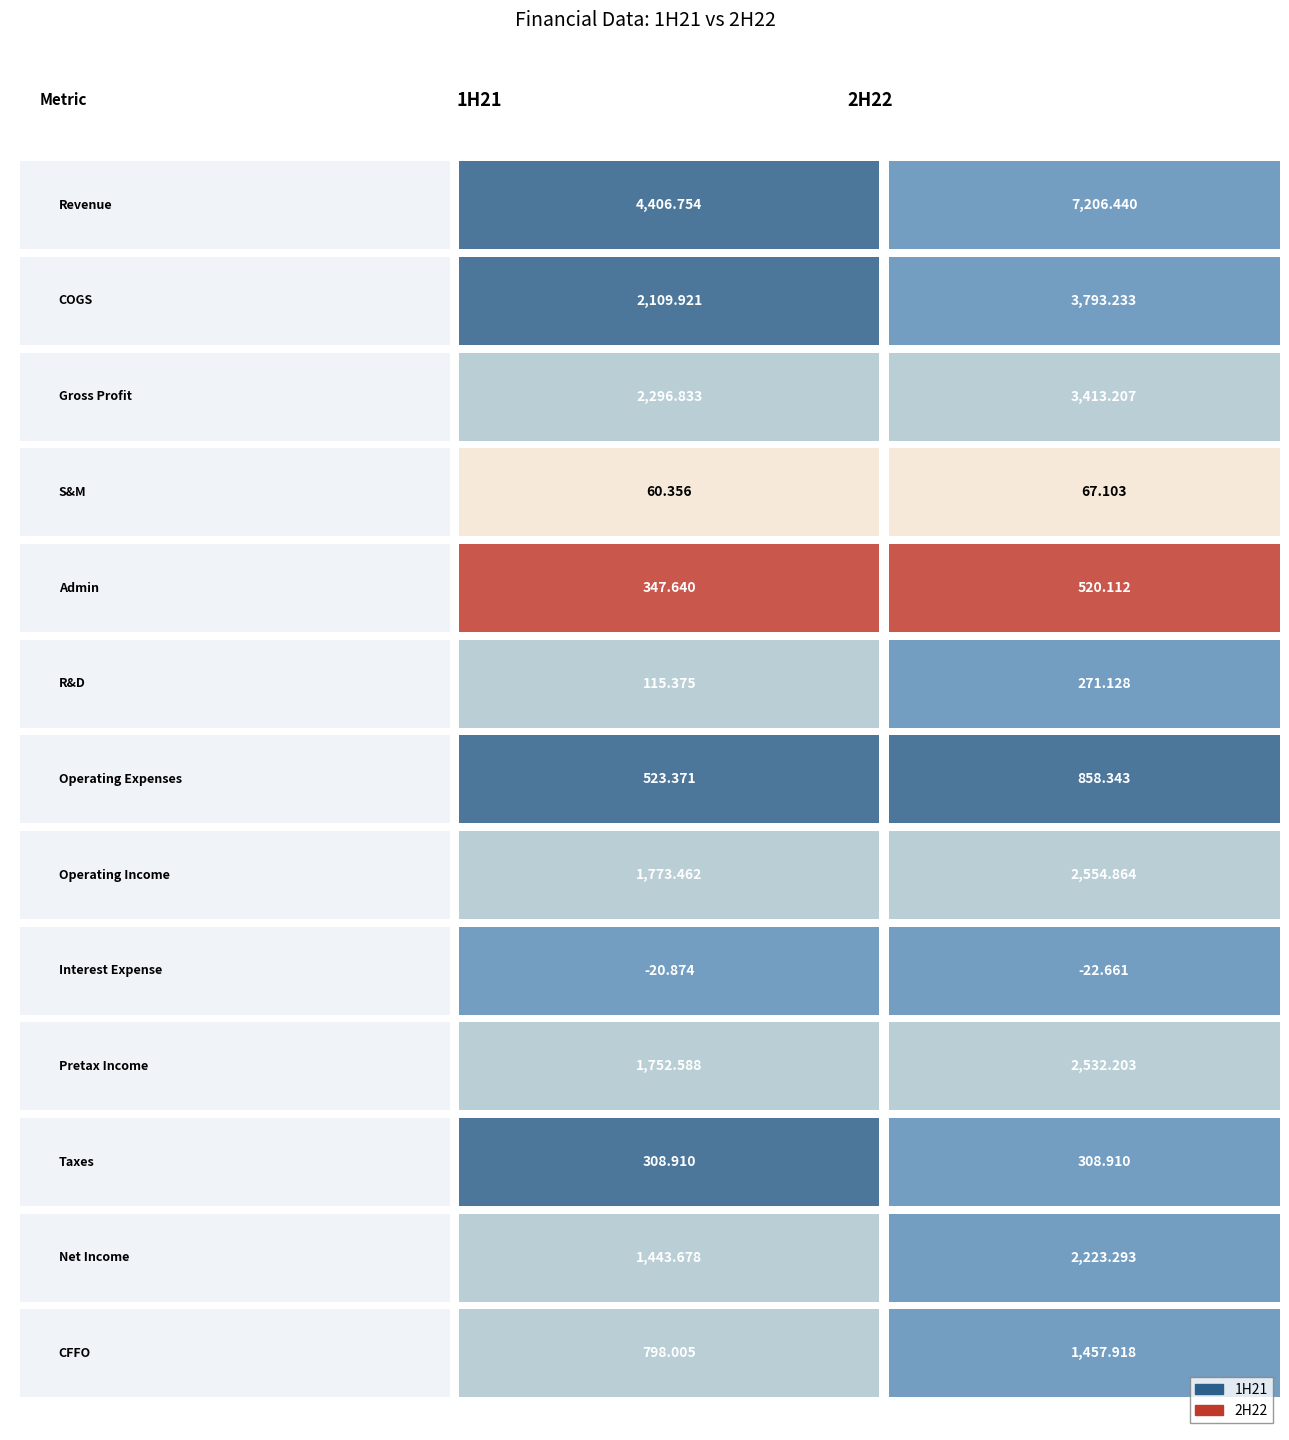

The value of 2H22 at Interest Expense is -22.7. True or false?

True